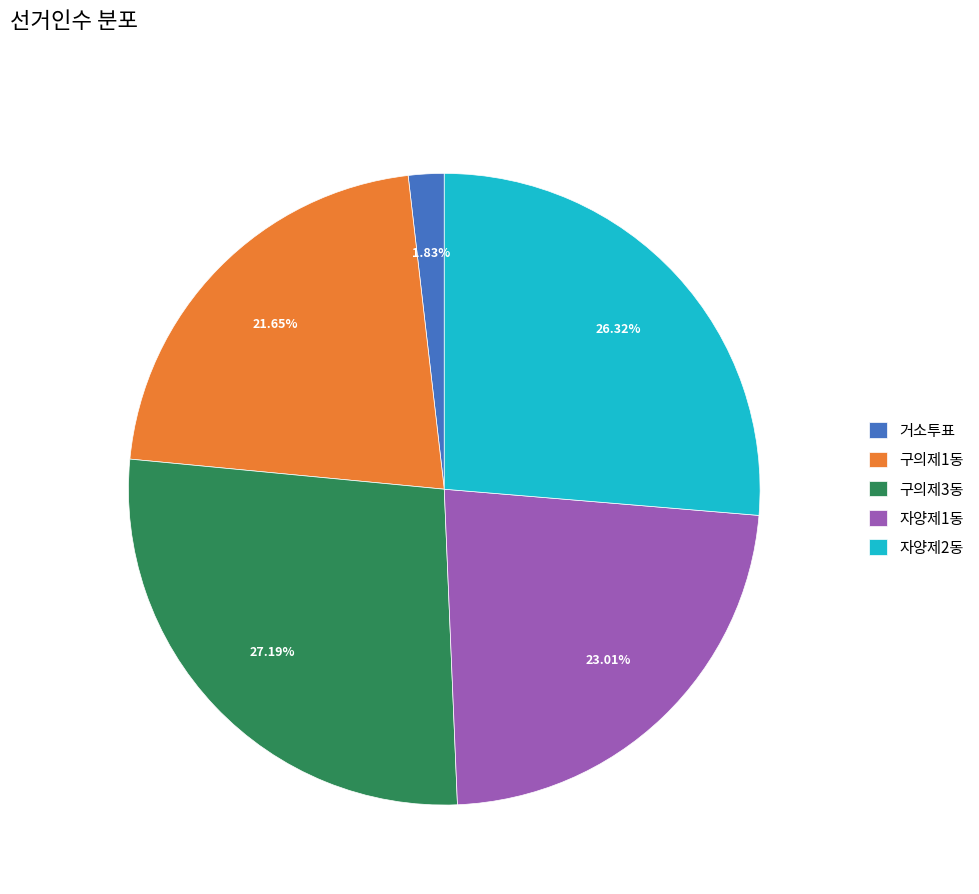

Which slice is the largest?

구의제3동